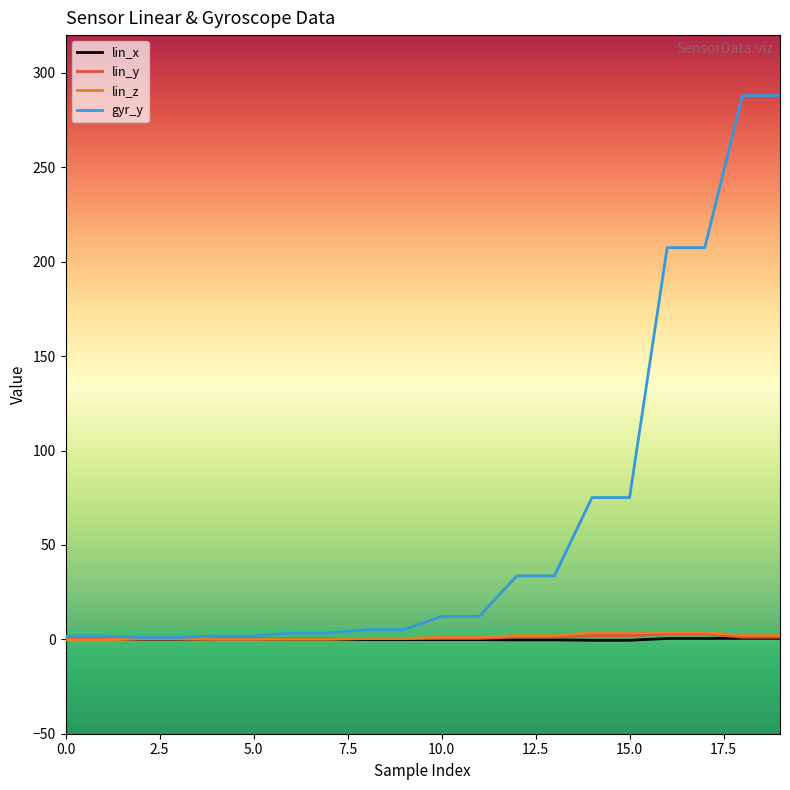

True or false: lin_x and lin_y intersect in this chart.

False